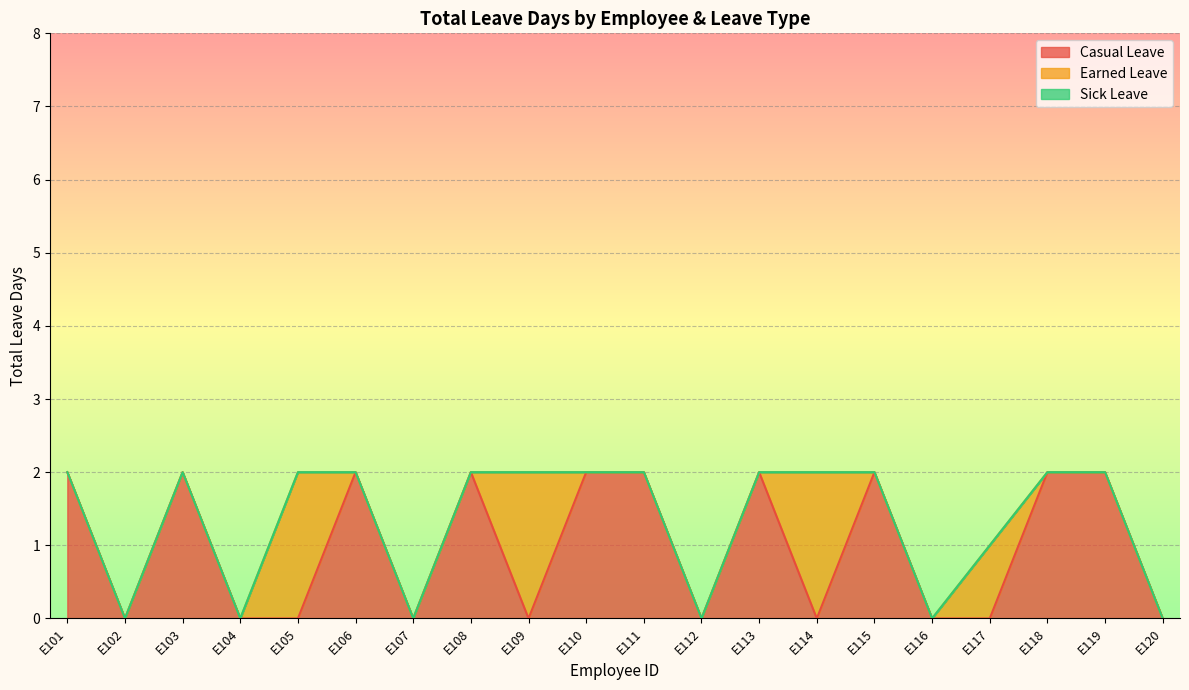

The Casual Leave series shows 0 at E120. True or false?

True